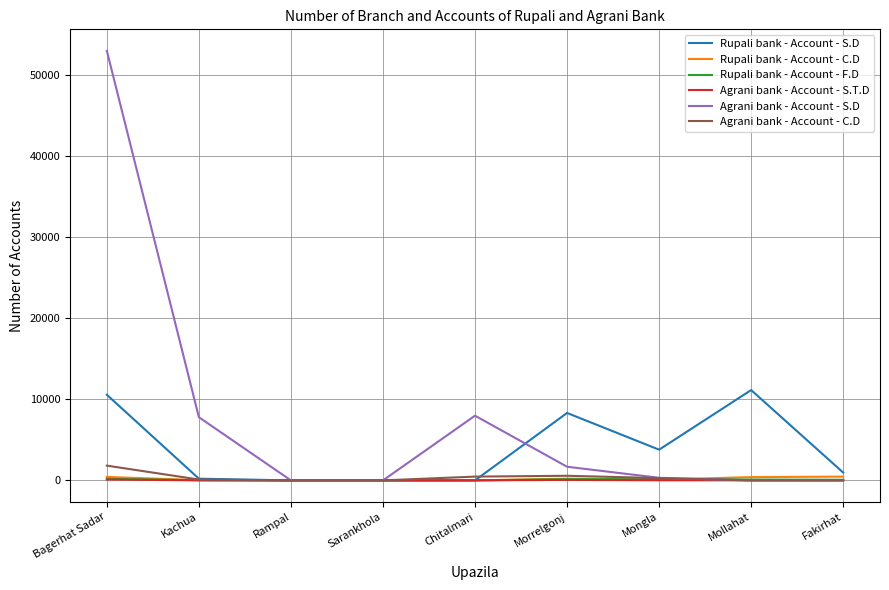

Is the value of Agrani bank - Account - S.D at Kachua greater than the value of Rupali bank - Account - S.D at Sarankhola?

Yes